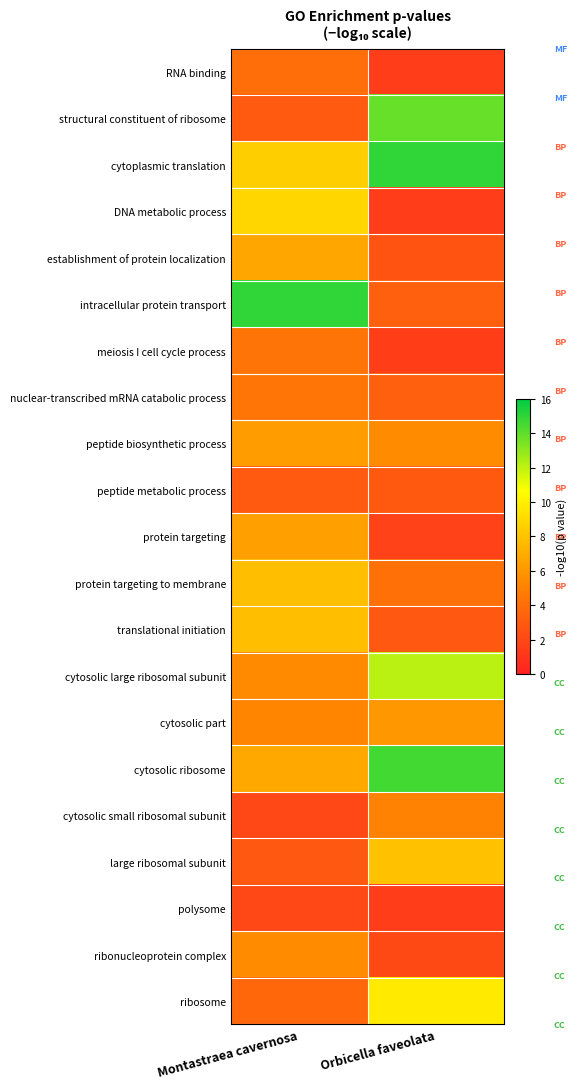

What is the total value across all series at Montastraea cavernosa?

119.6